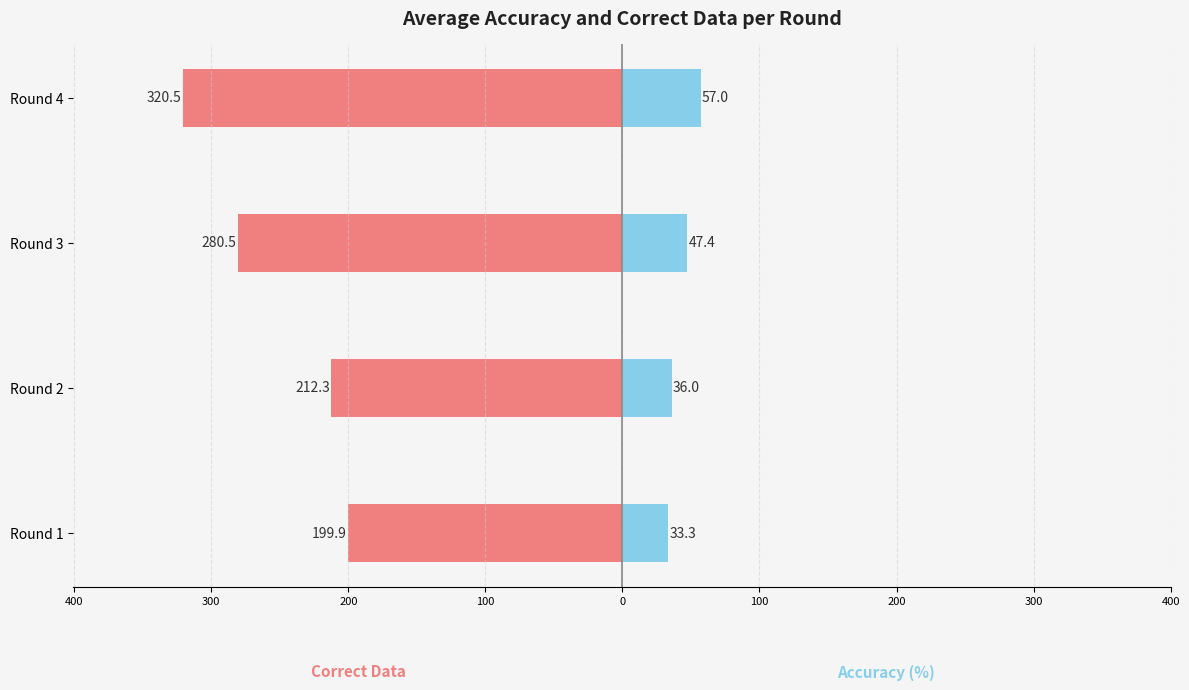

Between Round 2 and Round 1, which is larger?

Round 1